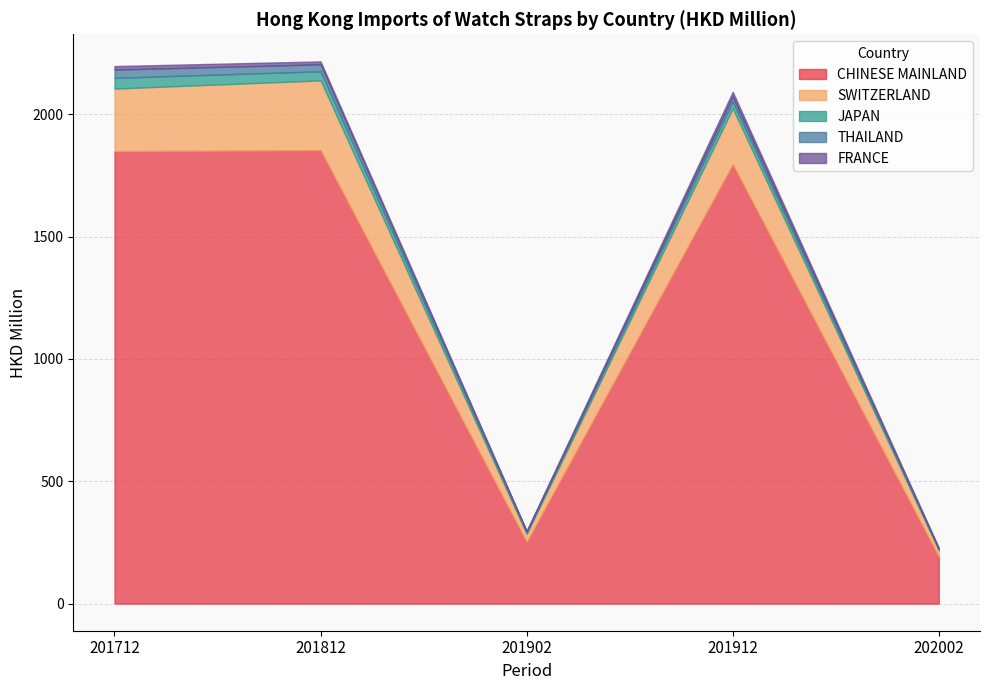

Where does the SWITZERLAND series first go above 228?

201912